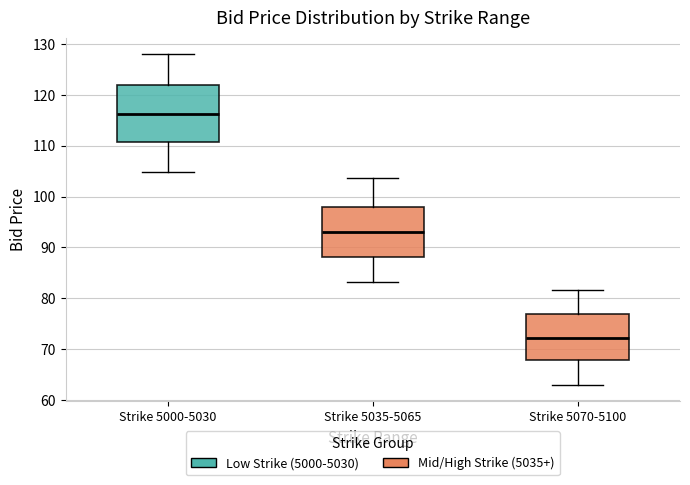

Reading left to right, read every box against the y-axis: the position of its median line, the range the box covers, and the ends of its whiskers. The values are not printed on the chart, so give them approximately, as read against the axis.

Strike 5000-5030: median 116, box 111 to 122, whiskers 105 to 128
Strike 5035-5065: median 93, box 88 to 98, whiskers 83 to 104
Strike 5070-5100: median 72, box 68 to 77, whiskers 63 to 82